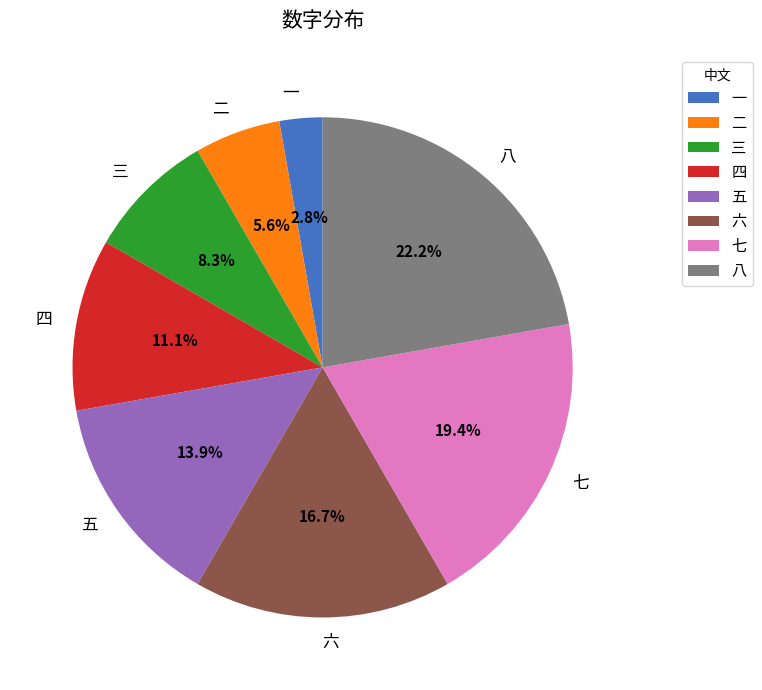

Approximately how many times larger is the value at 五 compared to 一?

5.0